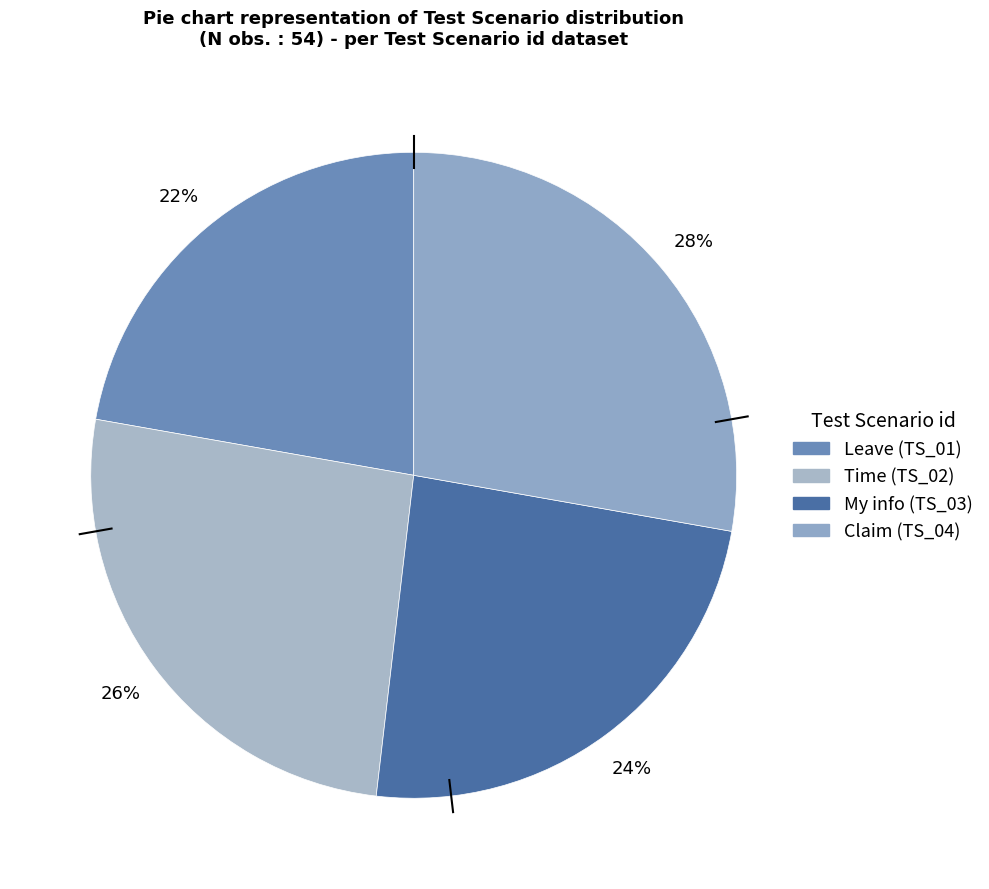

To the nearest percent, what is the average slice percentage?

25%